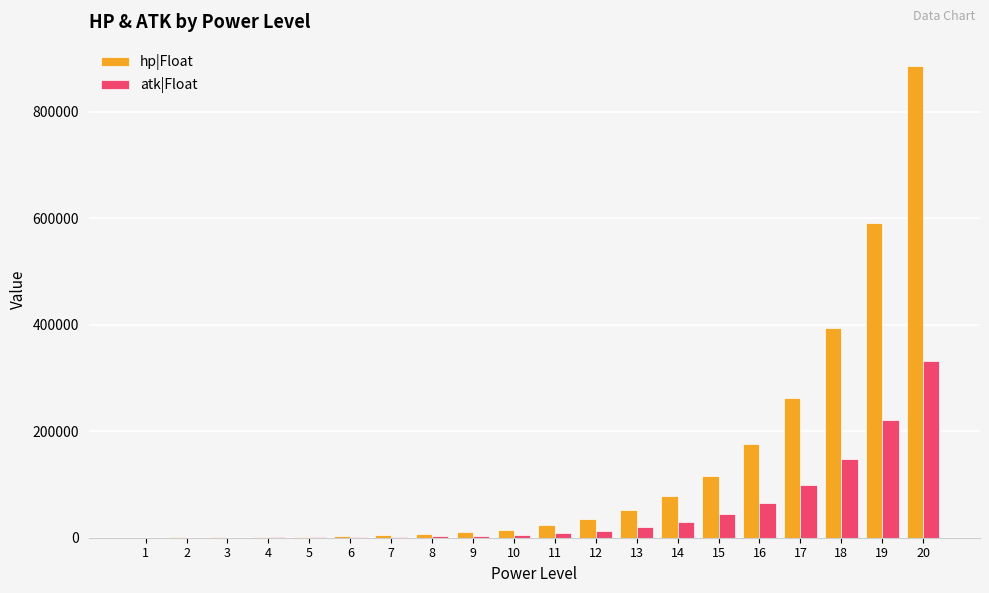

Which series changed the most between 12 and 17?

hp|Float